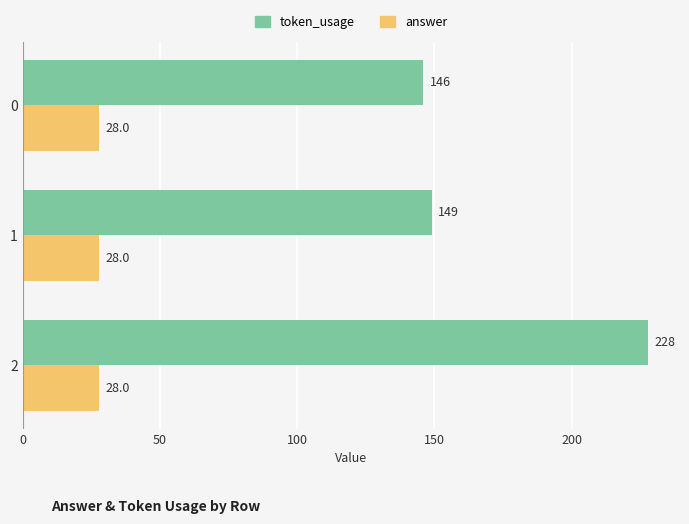

What is the maximum value for token_usage?

228